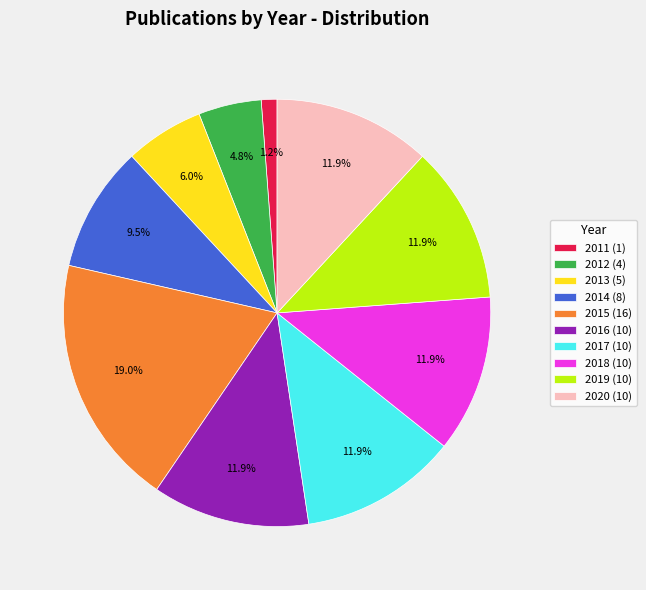

Does 2015 represent more than half of the total?

No